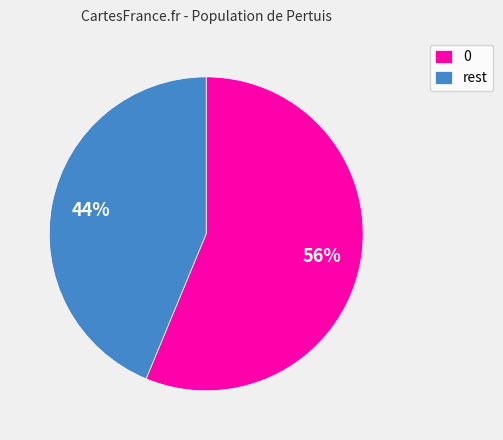

Which slice is the smallest?

rest